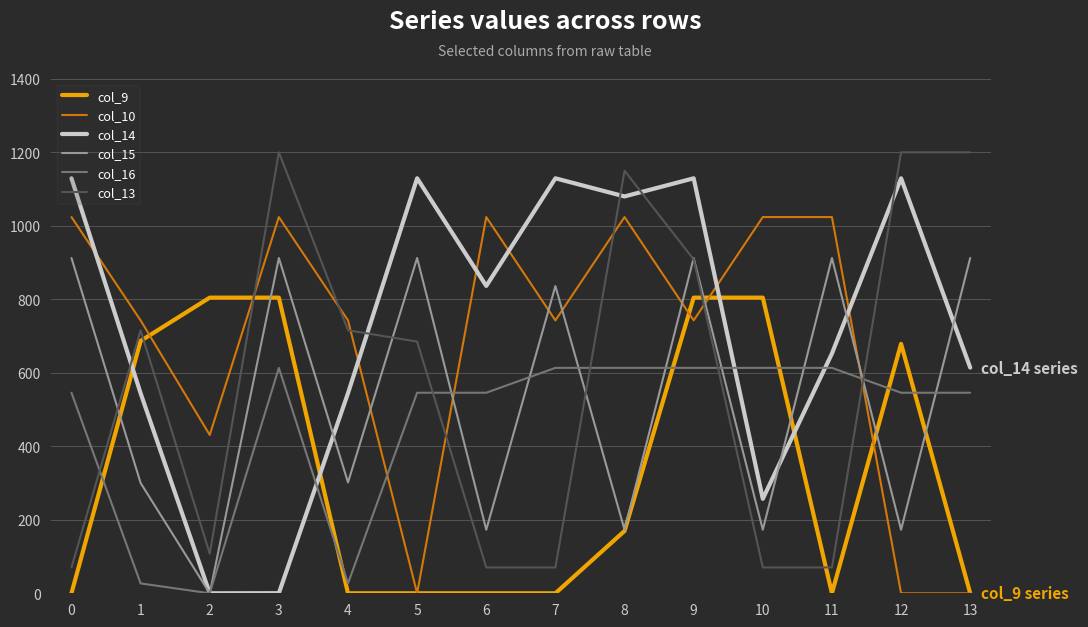

Rank the series by their maximum value, from highest to lowest.

col_13, col_14, col_10, col_15, col_9, col_16